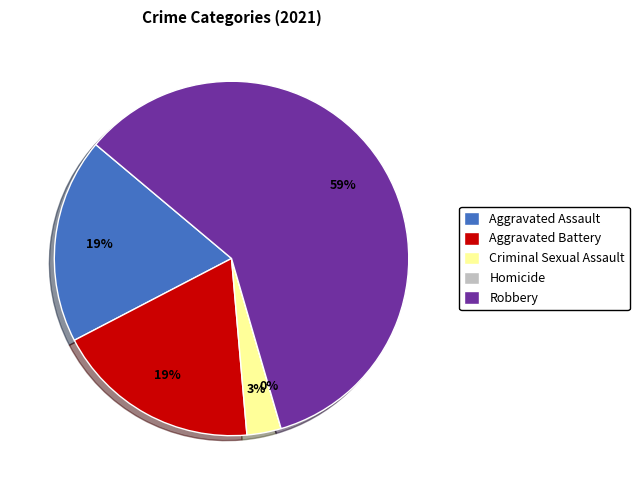

To the nearest percent, what portion does Robbery represent?

59%